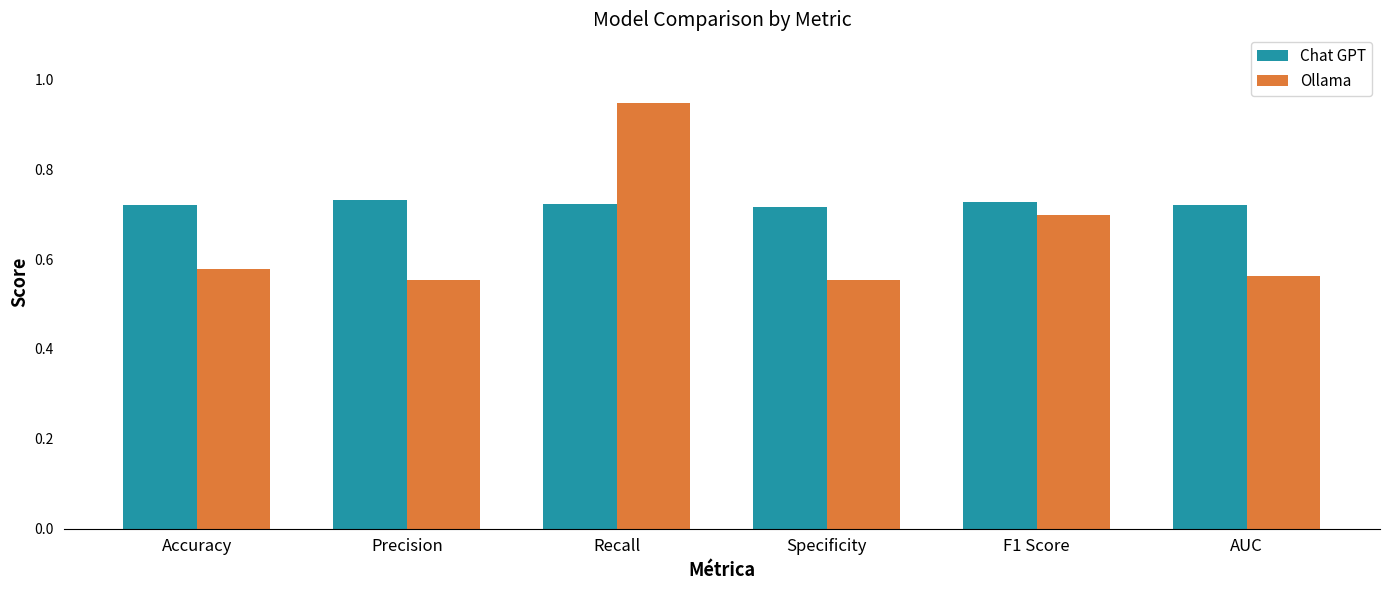

Count the Ollama values in the range 0 to 1.

6